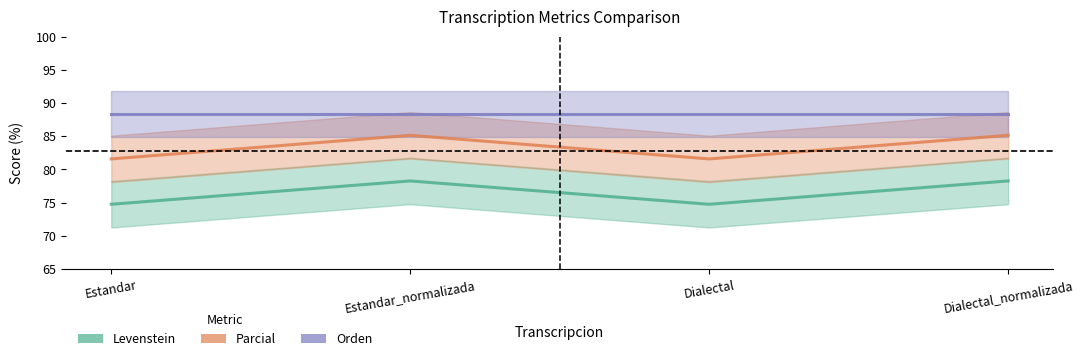

Which series has the largest range (max minus min)?

Parcial